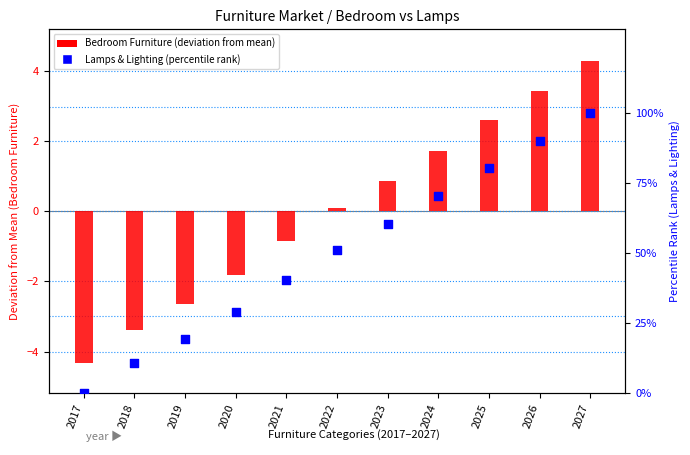

What are all the series names shown in the legend?

Bedroom Furniture (deviation), Lamps & Lighting (percentile)